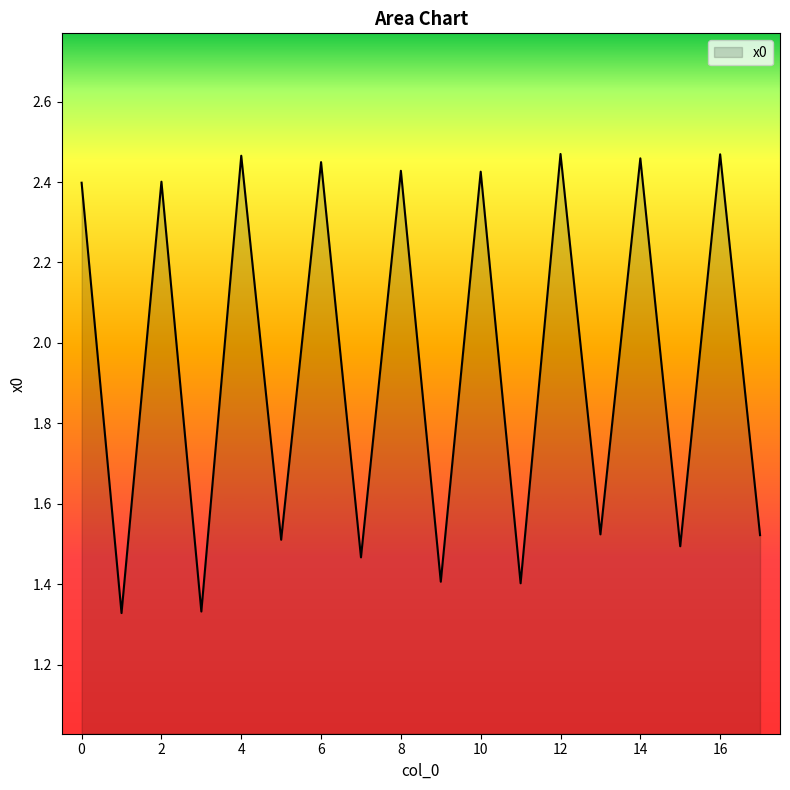

Reading right to left, what are all the values shown in this chart?

1.5	2.5	1.5	2.5	1.5	2.5	1.4	2.4	1.4	2.4	1.5	2.4	1.5	2.5	1.3	2.4	1.3	2.4